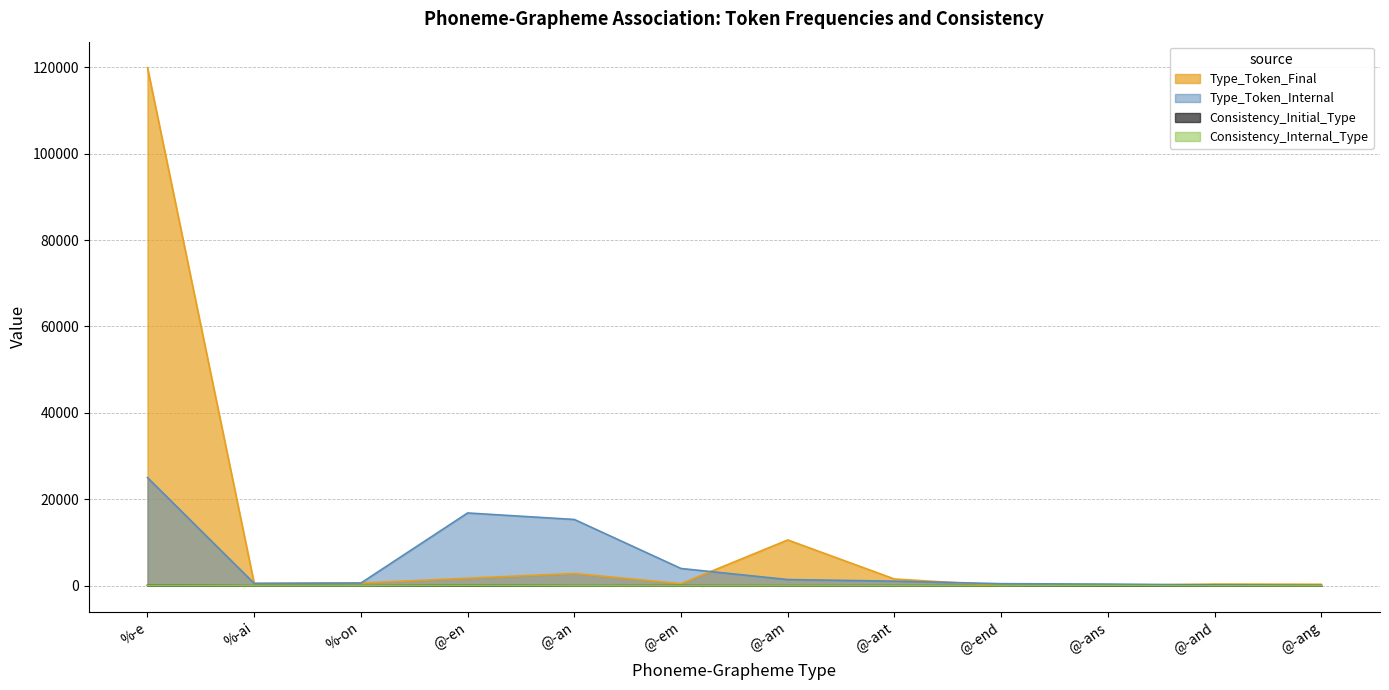

Where does the Consistency_Initial_Type series first go above 1?

%-e